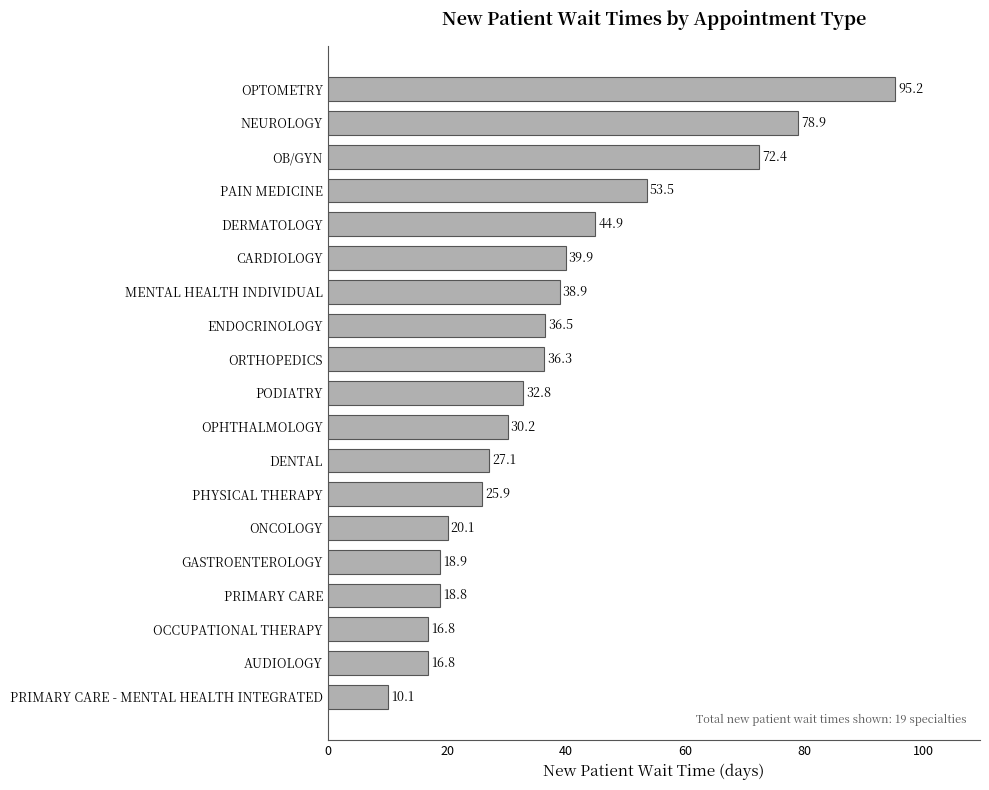

What value does the data have at PHYSICAL THERAPY?

25.9